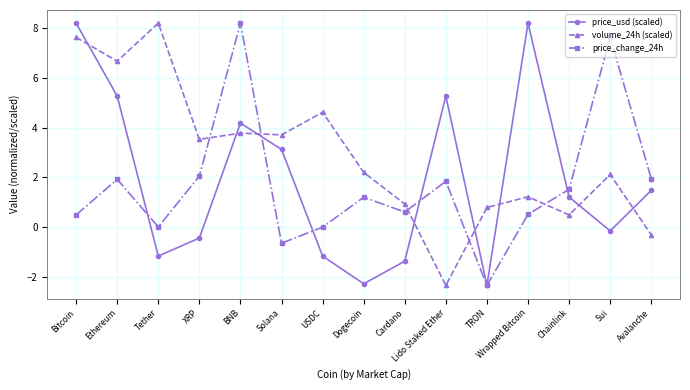

Rank the series at Lido Staked Ether from highest to lowest value.

price_usd (scaled), price_change_24h, volume_24h (scaled)